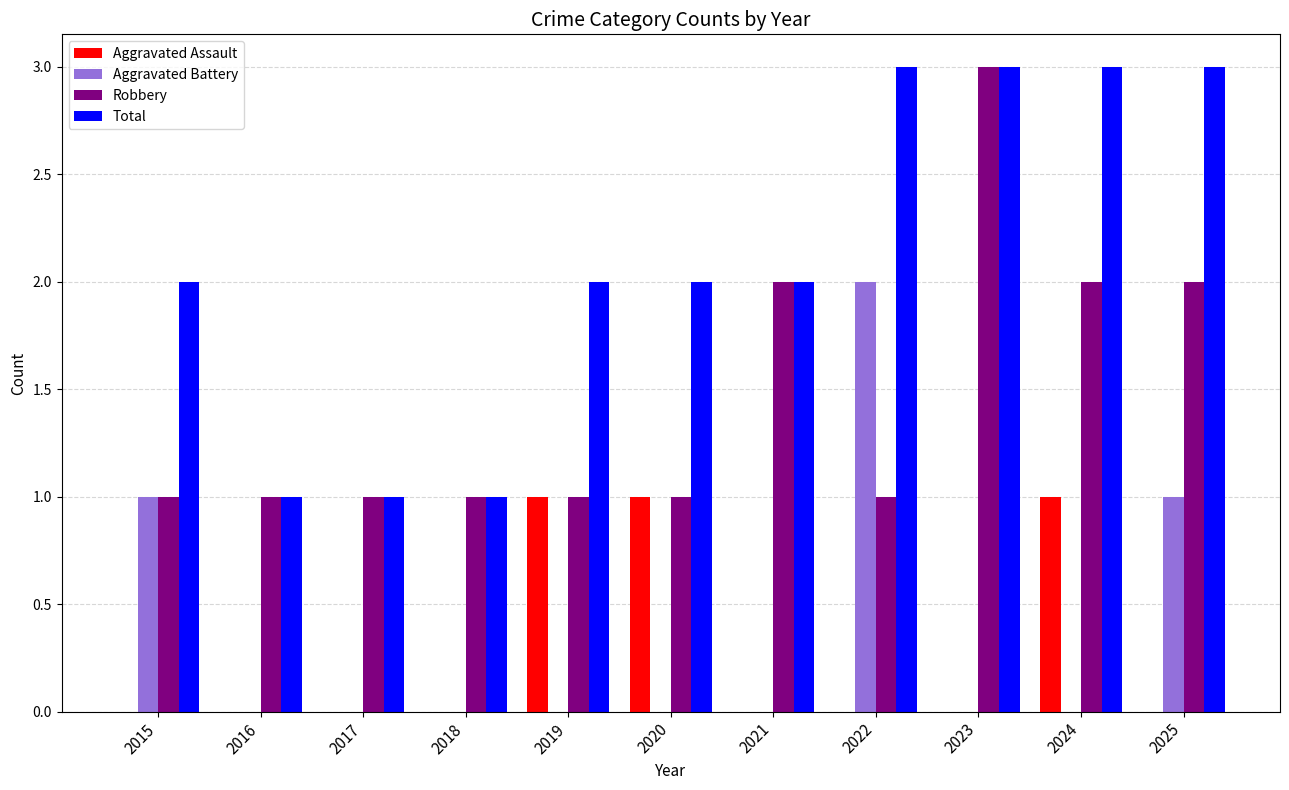

What is the sum of the Robbery values at 2021 and 2016?

3